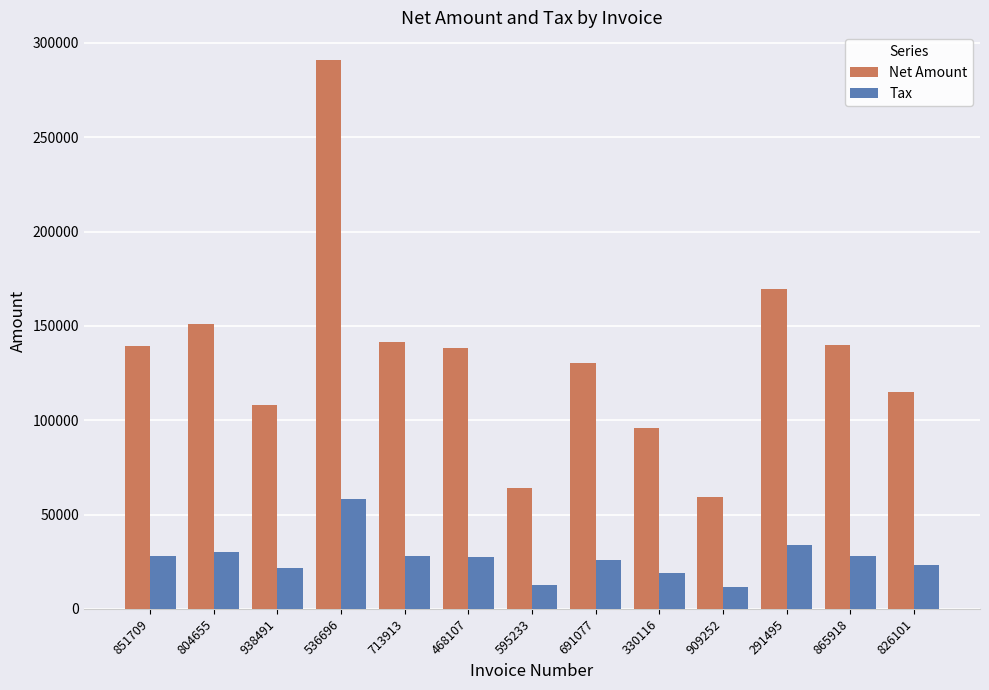

What is the difference between the highest and lowest values at 595233?

51064.0